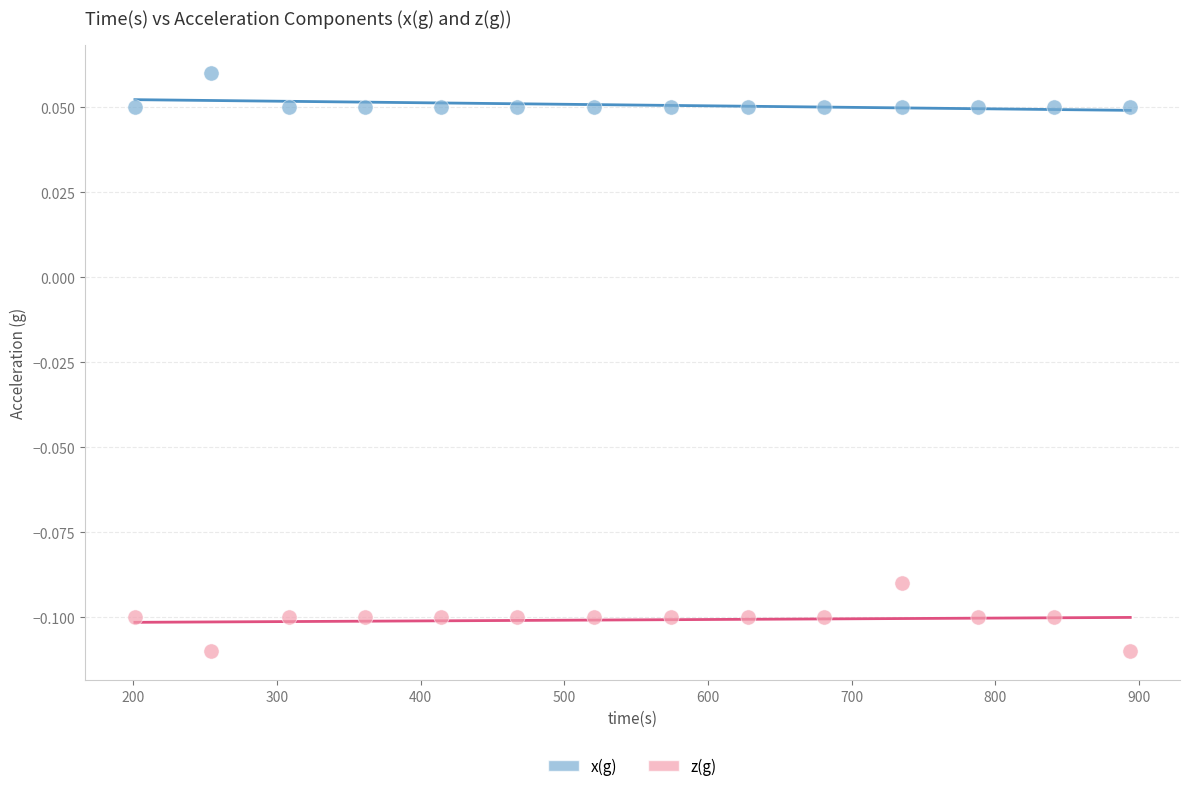

Which series contains the lowest Y value?

z(g)